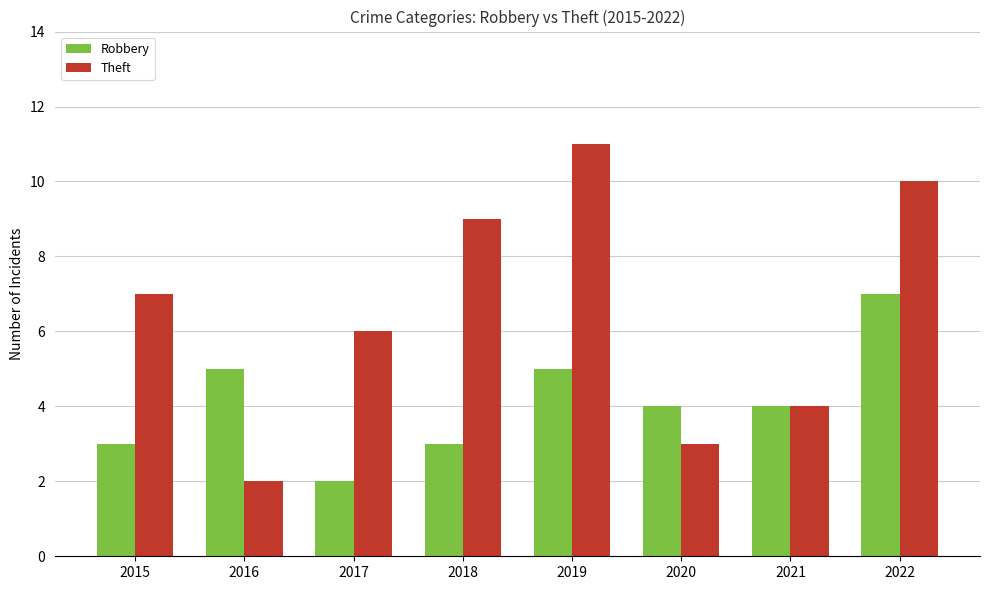

List the series in order of their overall mean, highest first.

Theft, Robbery